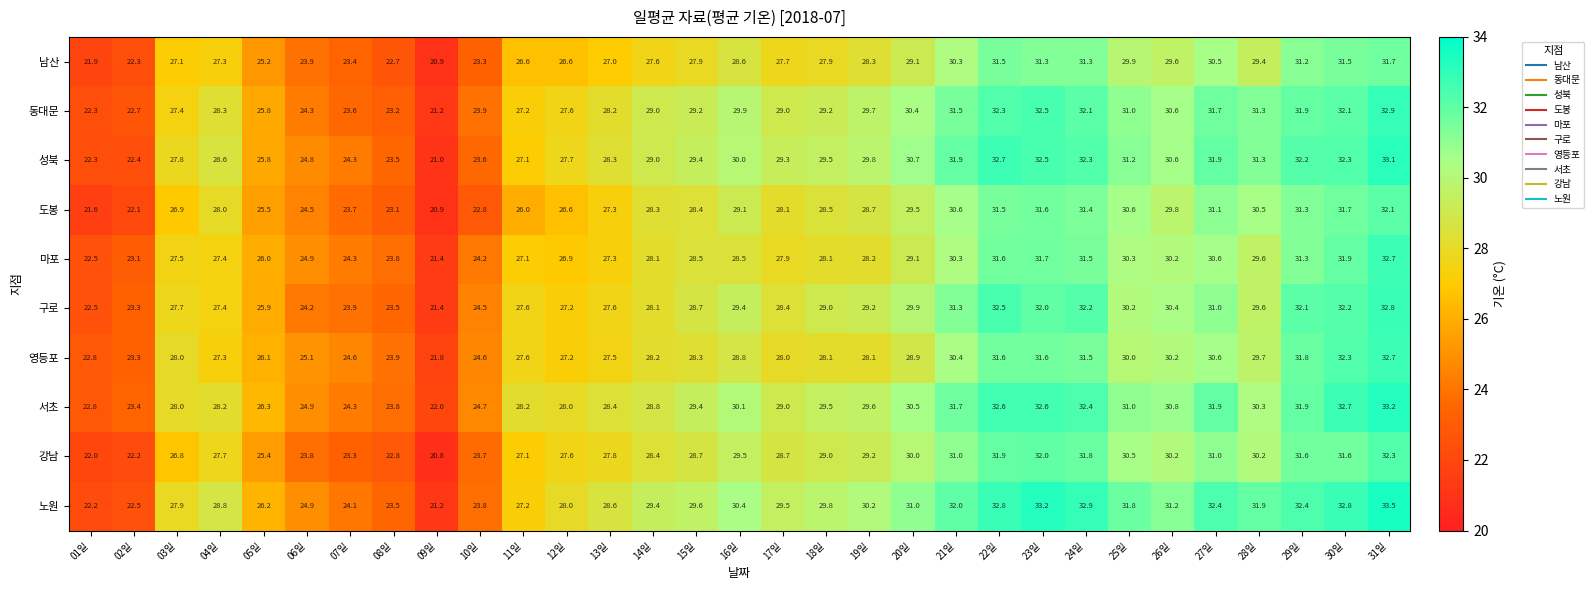

At how many categories does at least one series exceed 23?

29